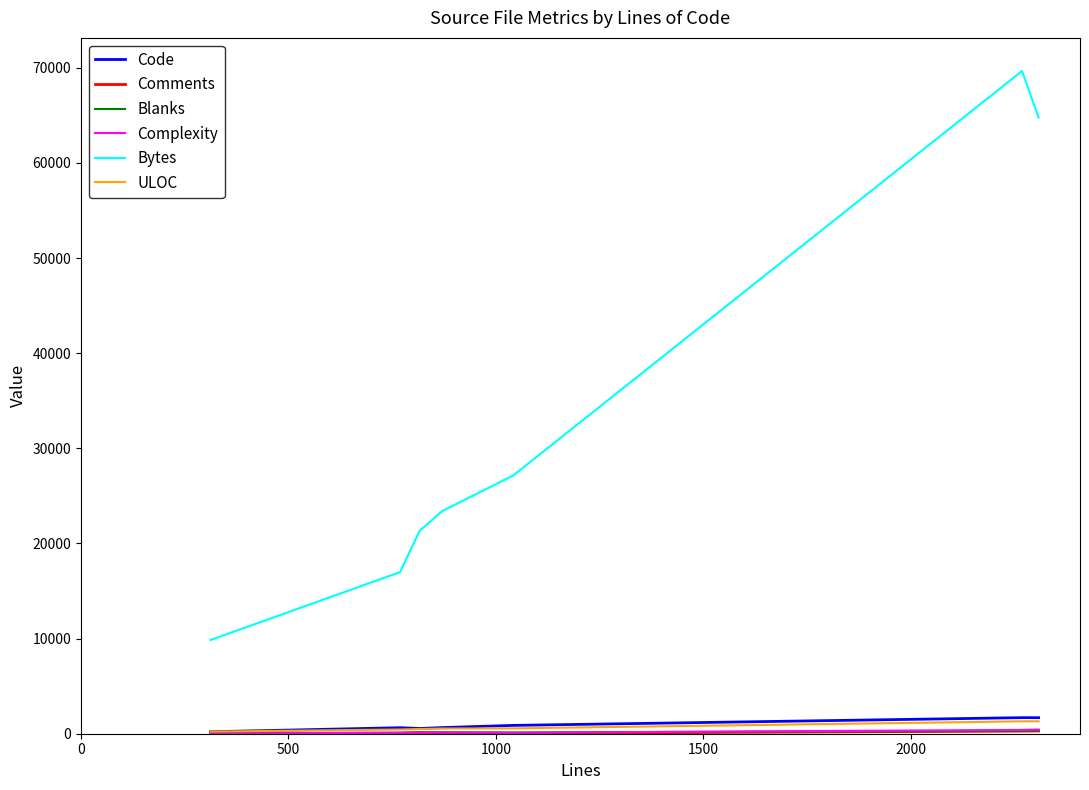

Which series has the largest total across all categories?

Bytes